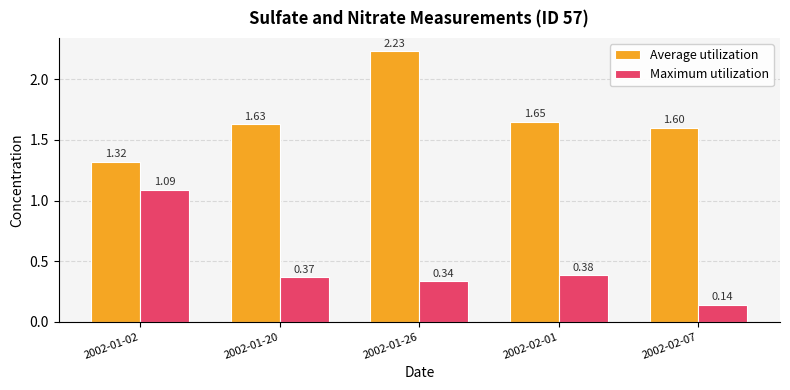

What are all the series names shown in the legend?

Average utilization, Maximum utilization